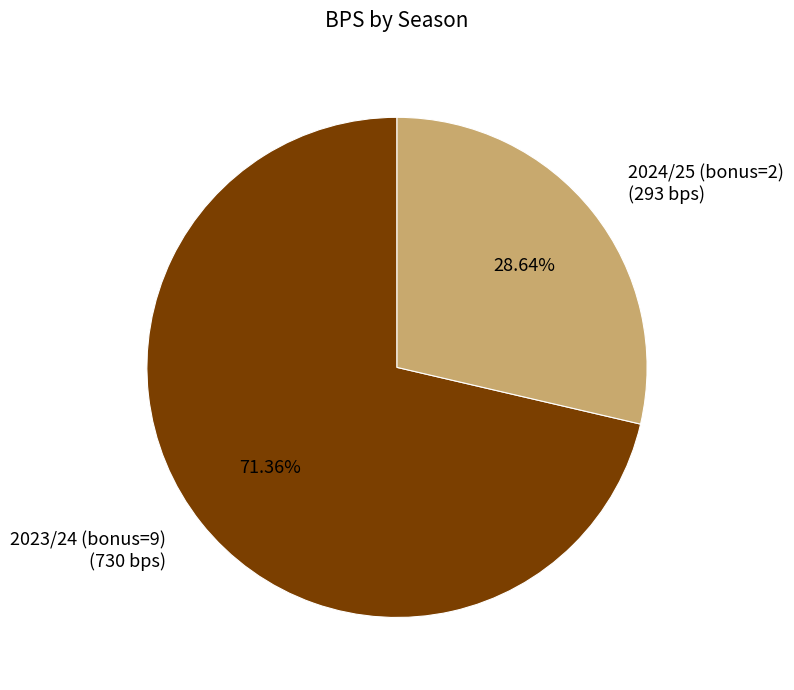

Is there a majority slice in this chart?

Yes